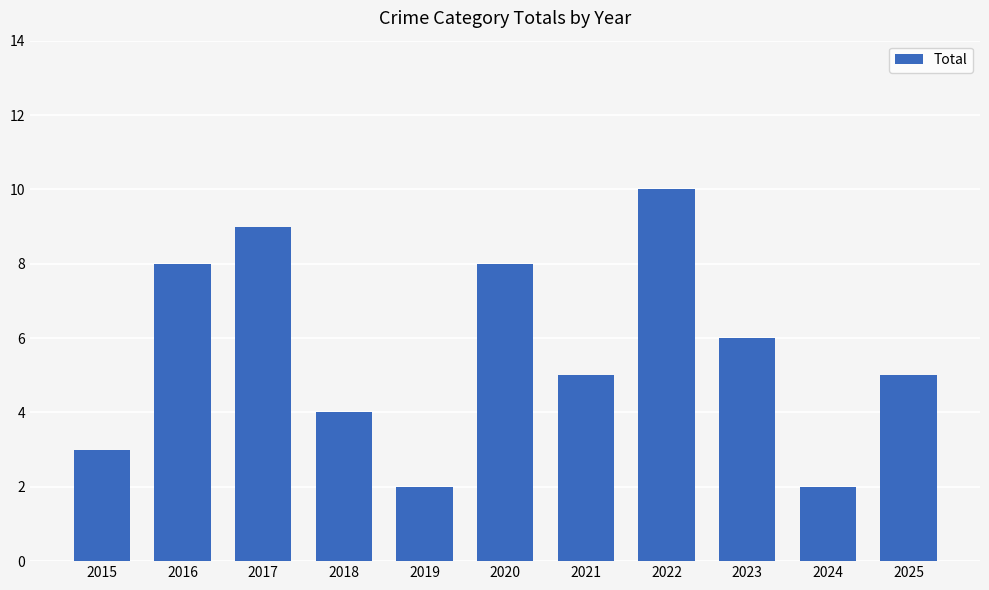

Reading left to right, extract all data points from this chart.

2015=3	2016=8	2017=9	2018=4	2019=2	2020=8	2021=5	2022=10	2023=6	2024=2	2025=5